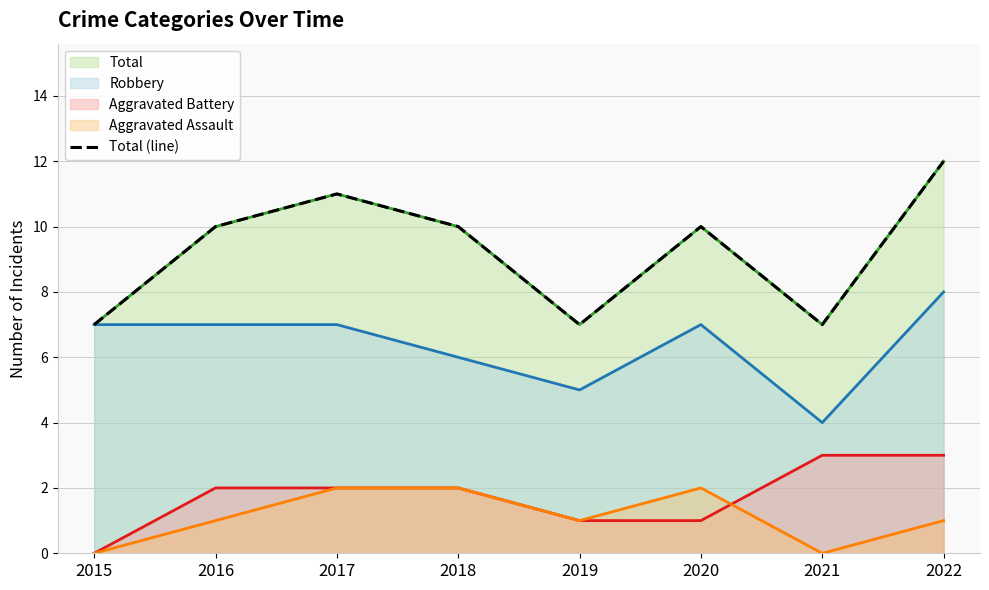

How many data points are less than 10?

3